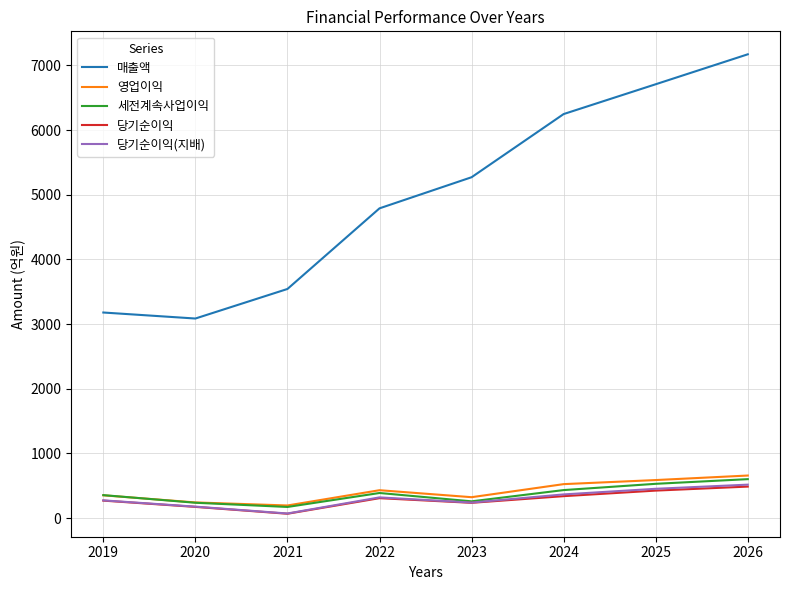

True or false: 매출액 and 당기순이익 intersect in this chart.

False